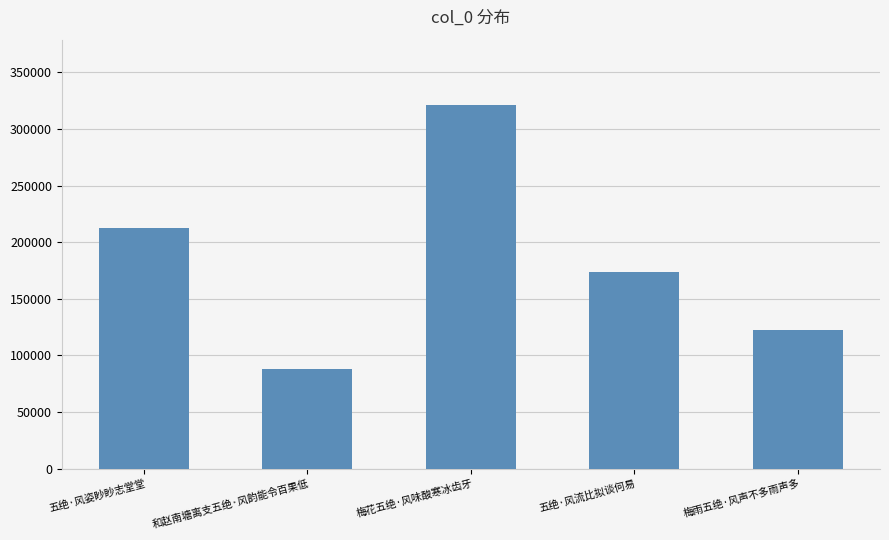

Reading left to right, transcribe all the data shown in this chart.

212355	87725	321119	173614	122124